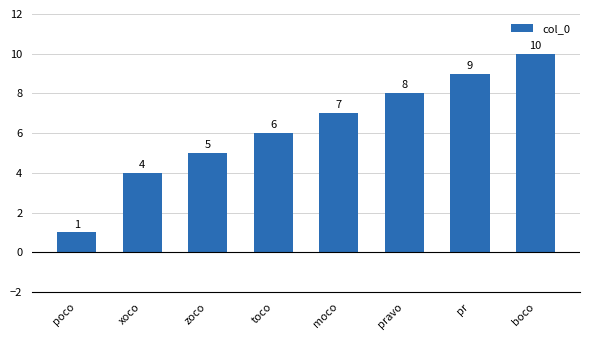

True or false: the data shows 12 at moco.

False